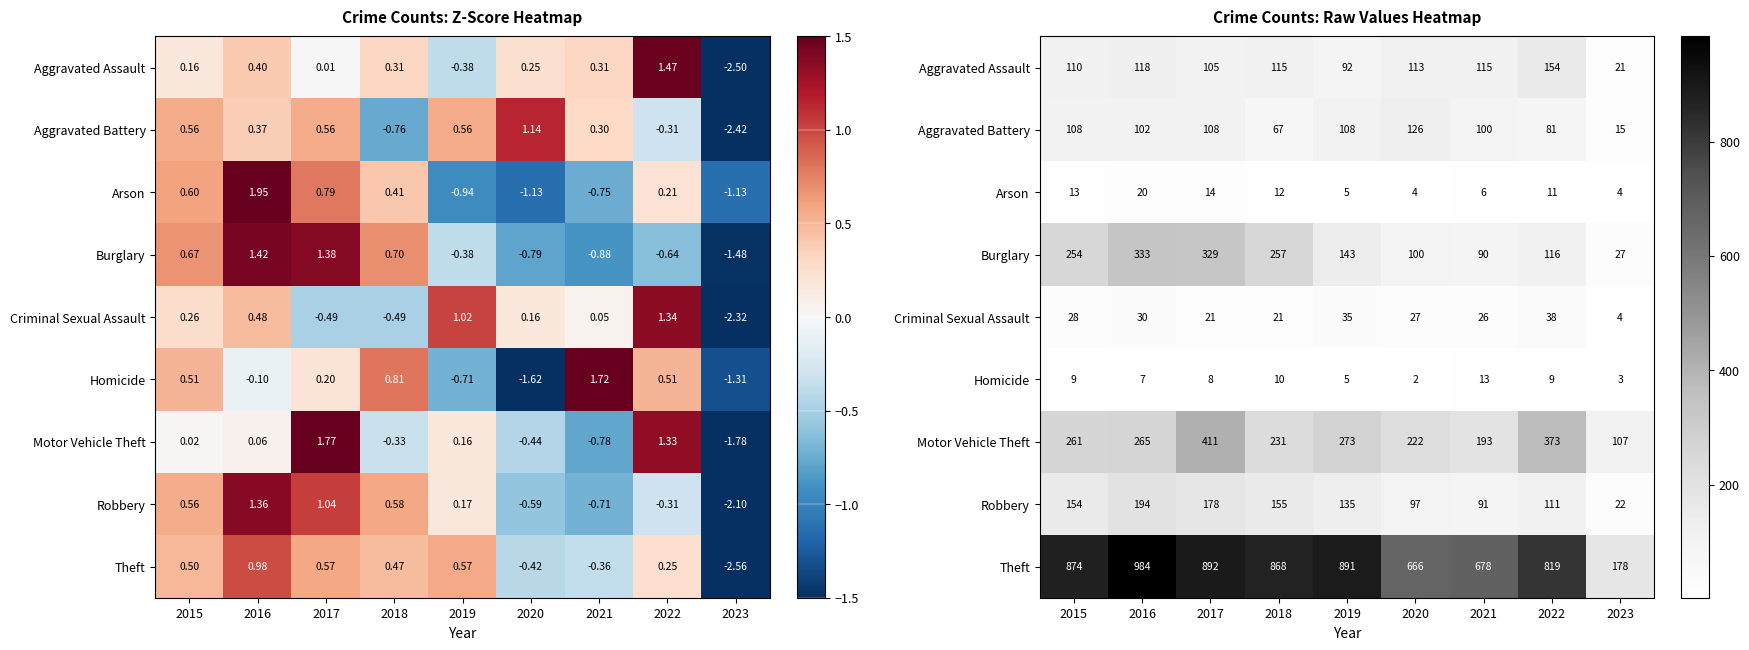

True or false: Arson has a value of 8 at 2015.

False